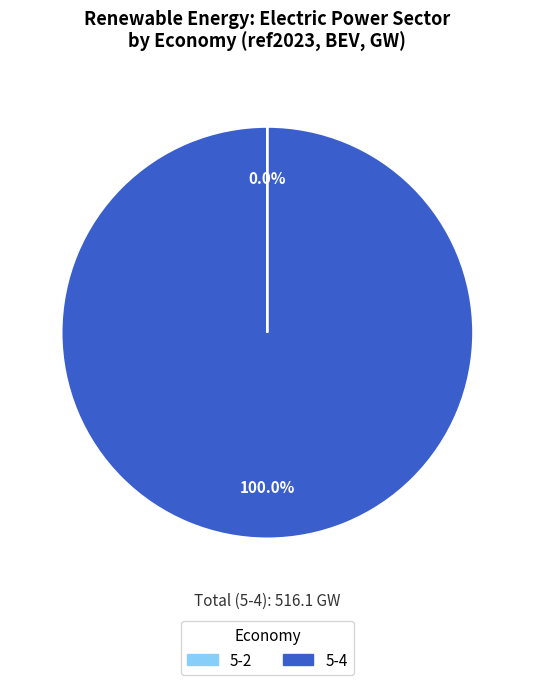

Which slice represents more than half of the pie?

5-4